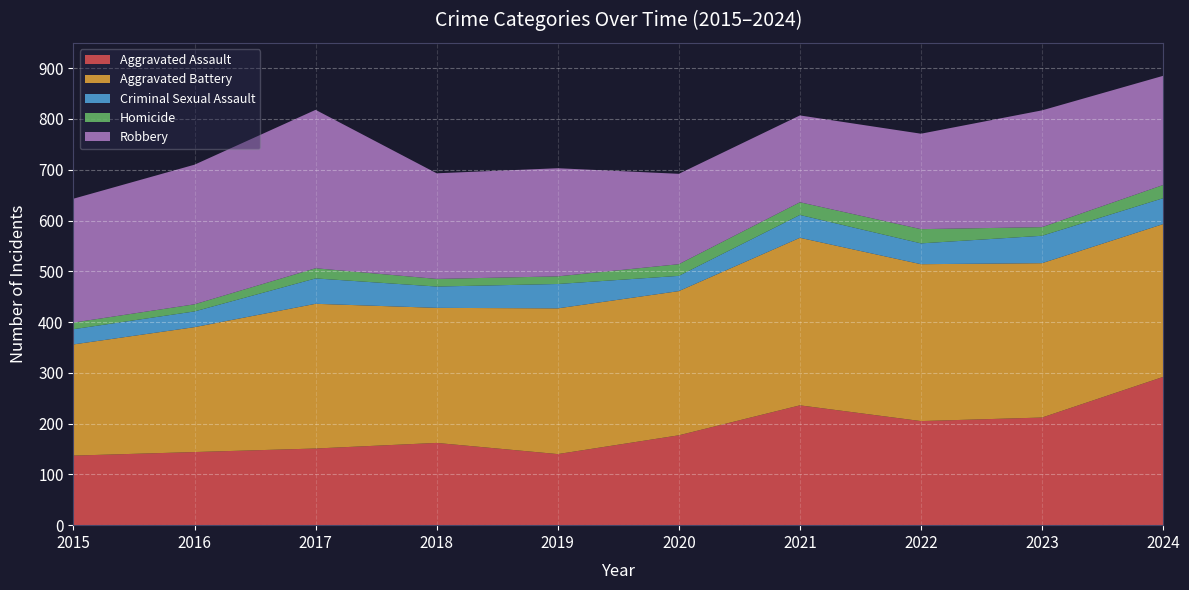

Reading left to right, what are all the values shown in this chart?

Aggravated Assault: 137	144	151	162	140	177	236	205	212	292
Aggravated Battery: 219	246	285	266	287	284	330	309	304	301
Criminal Sexual Assault: 30	31	50	42	48	30	45	41	54	51
Homicide: 13	14	20	15	15	23	25	28	17	26
Robbery: 244	275	312	208	213	178	171	188	230	215